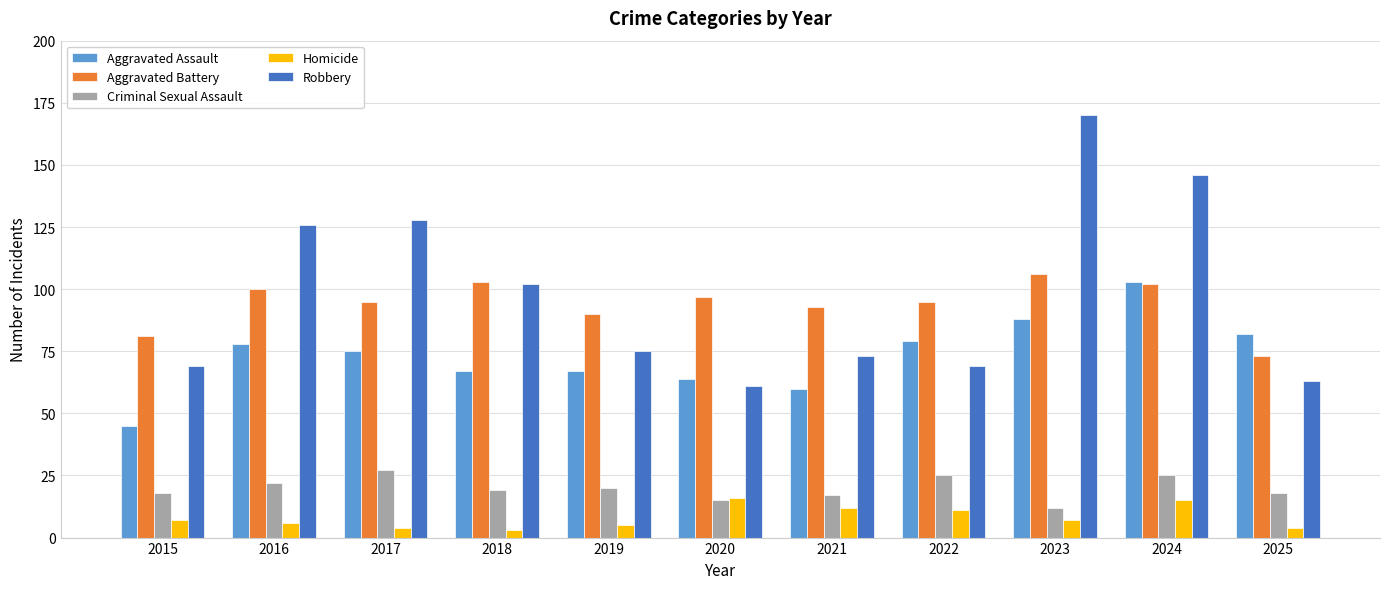

What is the spread (max minus min) of values at 2016?

120